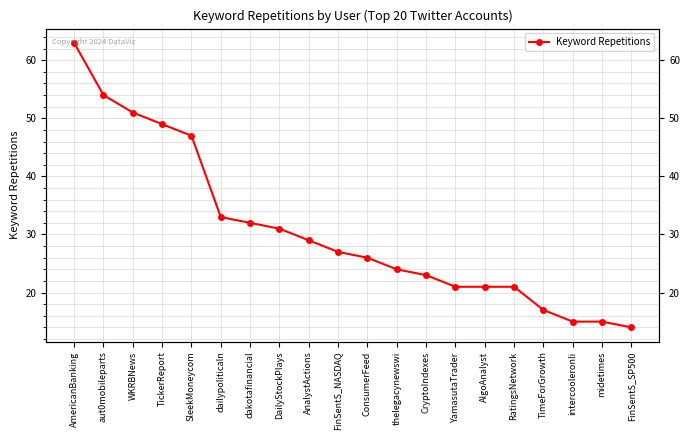

Which has a higher value, dailypoliticaln or SleekMoneycom?

SleekMoneycom